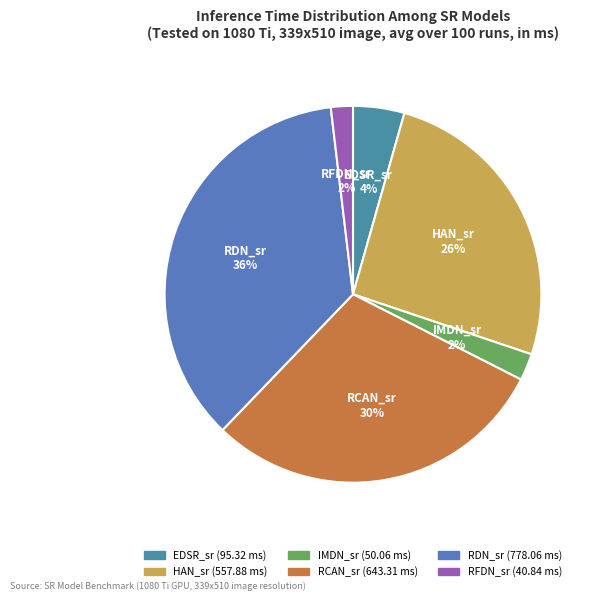

Is there any slice that represents more than half of the pie?

No